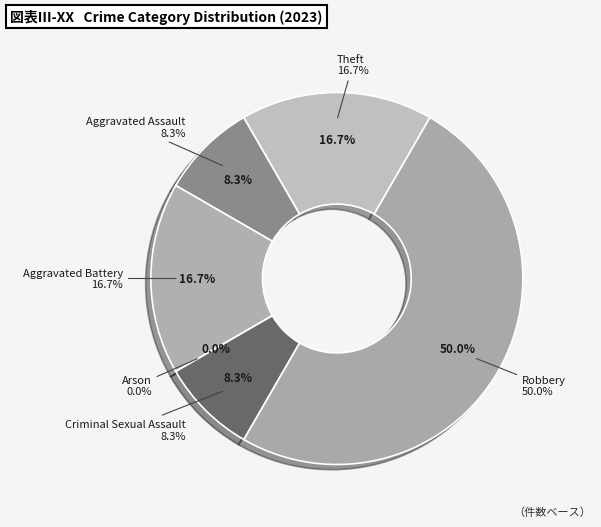

Combined, what portion of the pie is Arson and Theft?

16.7%